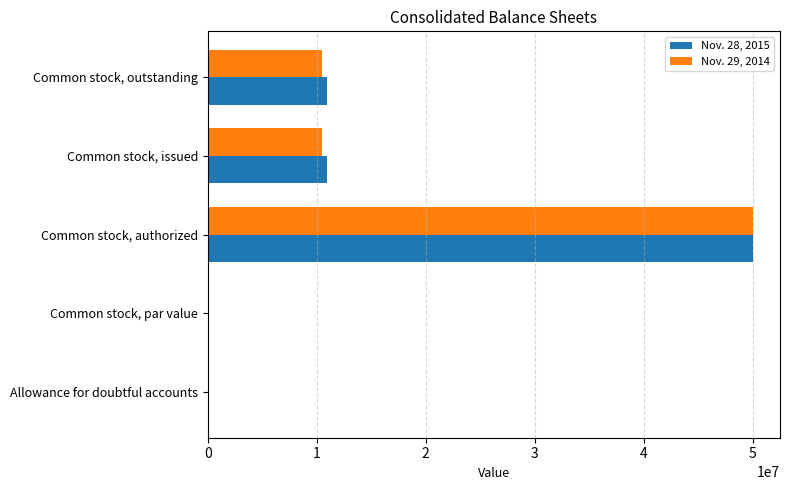

At which label does Nov. 28, 2015 reach its peak?

Common stock, authorized